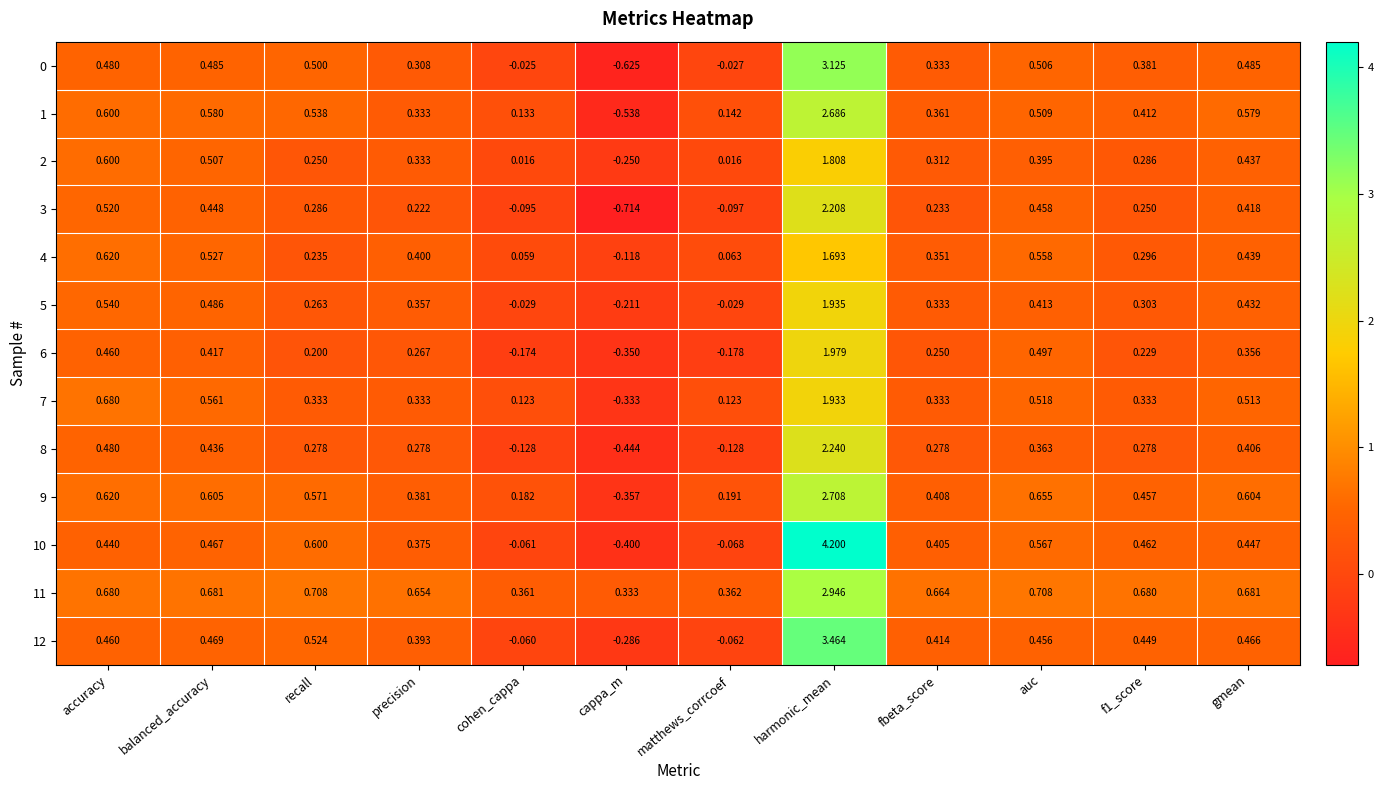

At which label is 3 closest to 0?

cohen_cappa